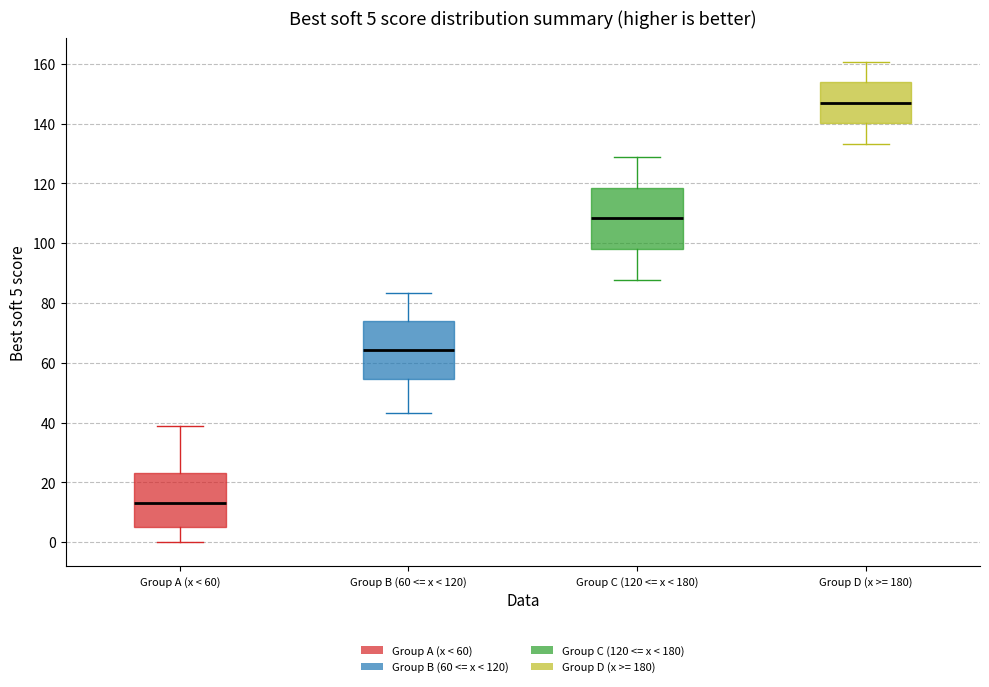

Which box has the lowest median line?

Group A (x < 60)